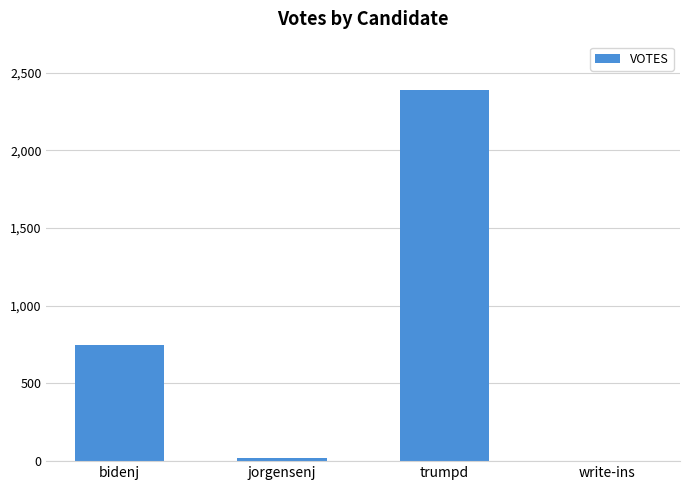

Are the bars horizontal?

No